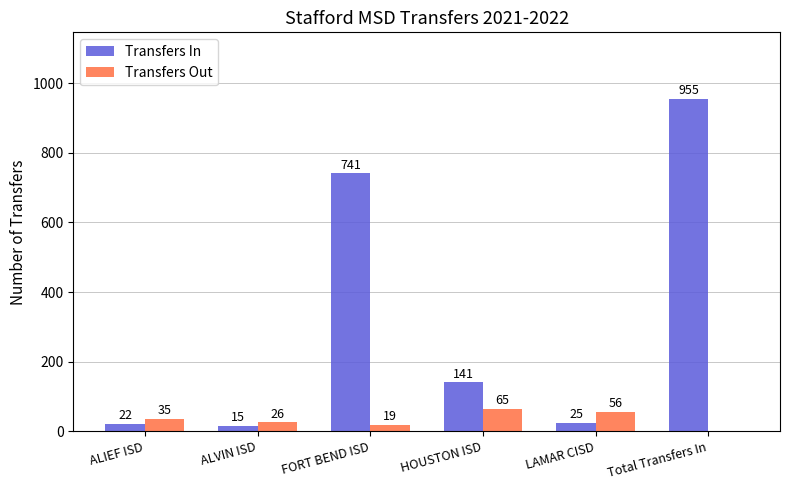

Which series changed the most between ALVIN ISD and LAMAR CISD?

Transfers Out